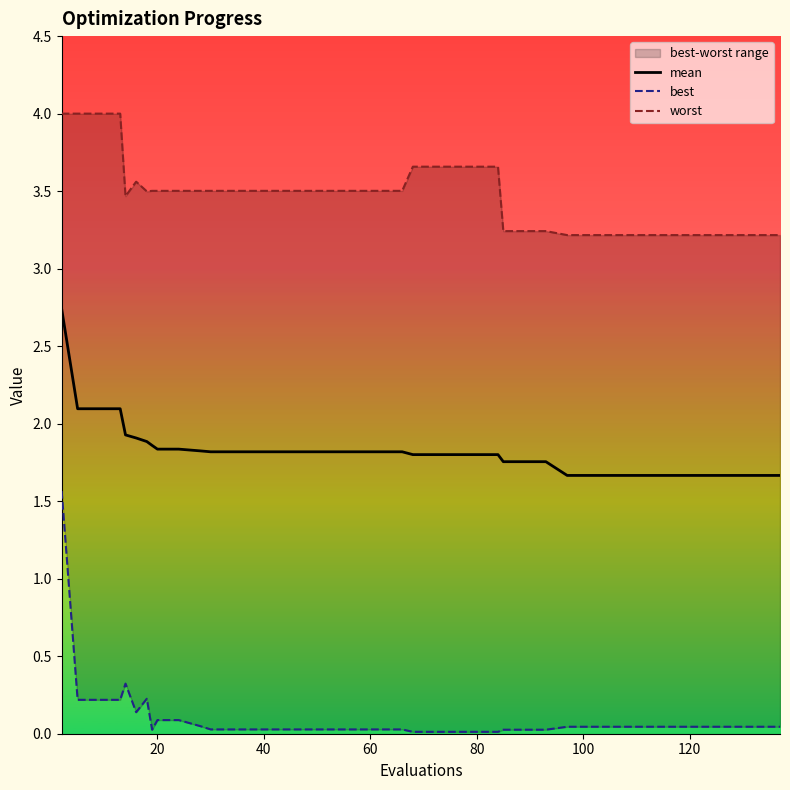

What is the maximum value shown in the chart?

4.0